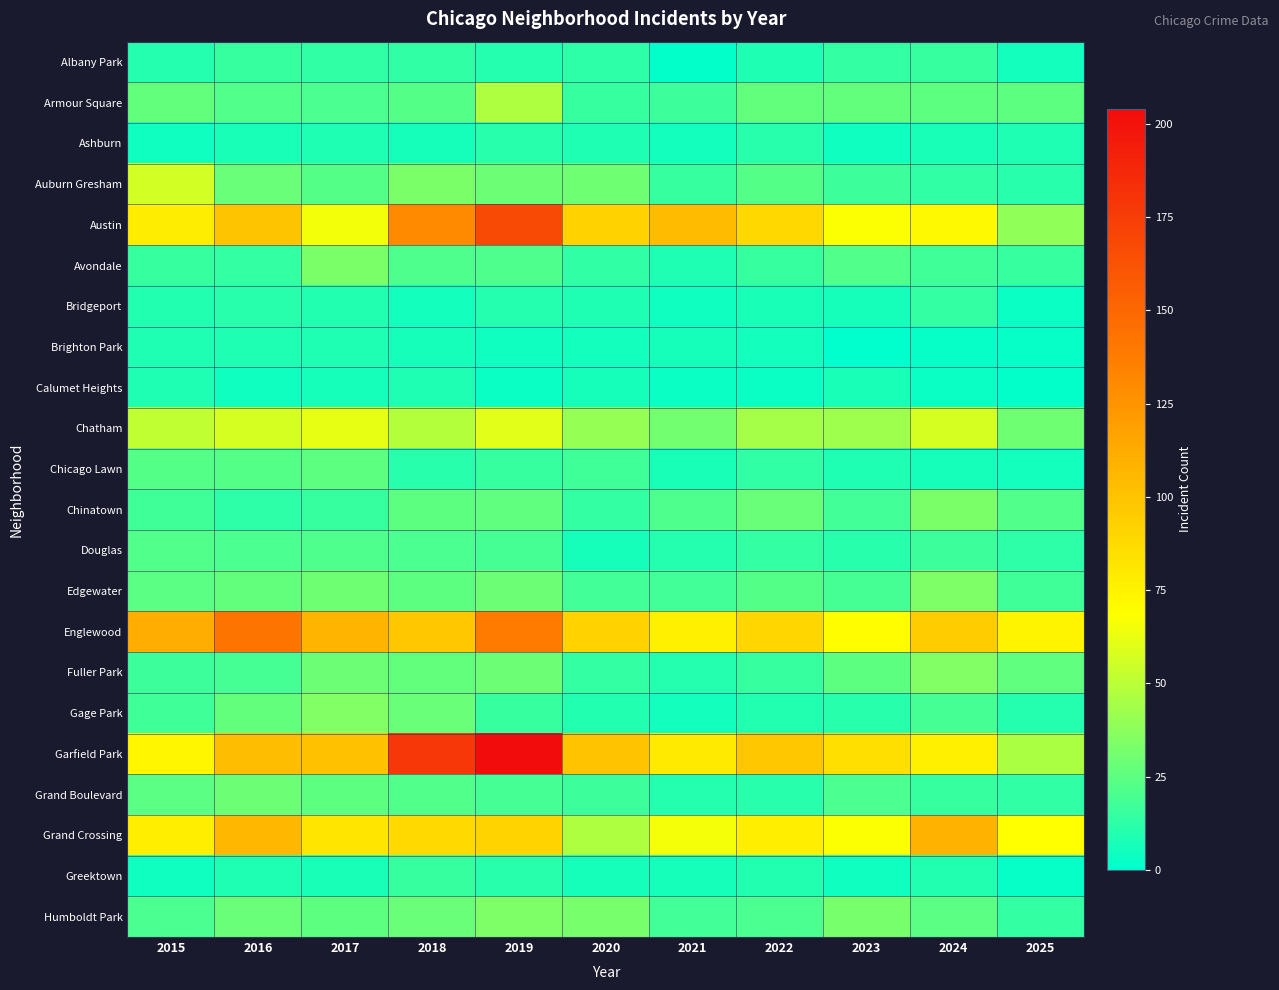

Reading right to left, transcribe all the data shown in this chart.

Albany Park: 2025=5	2024=15	2023=14	2022=8	2021=1	2020=12	2019=10	2018=13	2017=13	2016=15	2015=10
Armour Square: 2025=25	2024=25	2023=27	2022=27	2021=16	2020=15	2019=47	2018=23	2017=20	2016=22	2015=27
Ashburn: 2025=8	2024=7	2023=4	2022=11	2021=5	2020=8	2019=11	2018=6	2017=8	2016=7	2015=4
Auburn Gresham: 2025=11	2024=13	2023=16	2022=23	2021=15	2020=30	2019=29	2018=33	2017=23	2016=28	2015=56
Austin: 2025=39	2024=71	2023=67	2022=89	2021=104	2020=92	2019=167	2018=130	2017=65	2016=99	2015=78
Avondale: 2025=15	2024=17	2023=22	2022=15	2021=8	2020=13	2019=21	2018=21	2017=33	2016=14	2015=15
Bridgeport: 2025=3	2024=14	2023=6	2022=7	2021=4	2020=8	2019=10	2018=5	2017=9	2016=11	2015=9
Brighton Park: 2025=2	2024=2	2023=0	2022=5	2021=6	2020=5	2019=4	2018=6	2017=8	2016=8	2015=8
Calumet Heights: 2025=1	2024=3	2023=7	2022=3	2021=3	2020=6	2019=3	2018=8	2017=6	2016=4	2015=8
Chatham: 2025=30	2024=57	2023=43	2022=44	2021=31	2020=40	2019=60	2018=48	2017=62	2016=57	2015=51
Chicago Lawn: 2025=5	2024=6	2023=8	2022=13	2021=7	2020=17	2019=15	2018=11	2017=25	2016=23	2015=23
Chinatown: 2025=22	2024=33	2023=18	2022=28	2021=21	2020=14	2019=26	2018=25	2017=15	2016=12	2015=17
Douglas: 2025=12	2024=16	2023=11	2022=14	2021=10	2020=6	2019=19	2018=20	2017=21	2016=20	2015=22
Edgewater: 2025=17	2024=34	2023=19	2022=23	2021=18	2020=18	2019=29	2018=25	2017=30	2016=27	2015=24
Englewood: 2025=74	2024=95	2023=69	2022=90	2021=76	2020=92	2019=138	2018=98	2017=107	2016=142	2015=111
Fuller Park: 2025=26	2024=35	2023=25	2022=15	2021=10	2020=14	2019=29	2018=27	2017=29	2016=19	2015=16
Gage Park: 2025=10	2024=19	2023=11	2022=9	2021=5	2020=9	2019=15	2018=28	2017=35	2016=27	2015=17
Garfield Park: 2025=46	2024=76	2023=85	2022=98	2021=79	2020=100	2019=204	2018=178	2017=101	2016=103	2015=73
Grand Boulevard: 2025=13	2024=15	2023=20	2022=11	2021=10	2020=16	2019=19	2018=22	2017=25	2016=29	2015=24
Grand Crossing: 2025=68	2024=109	2023=67	2022=77	2021=66	2020=47	2019=91	2018=88	2017=82	2016=106	2015=77
Greektown: 2025=2	2024=9	2023=4	2022=9	2021=6	2020=6	2019=11	2018=15	2017=7	2016=8	2015=4
Humboldt Park: 2025=14	2024=24	2023=32	2022=20	2021=18	2020=32	2019=34	2018=28	2017=25	2016=28	2015=20